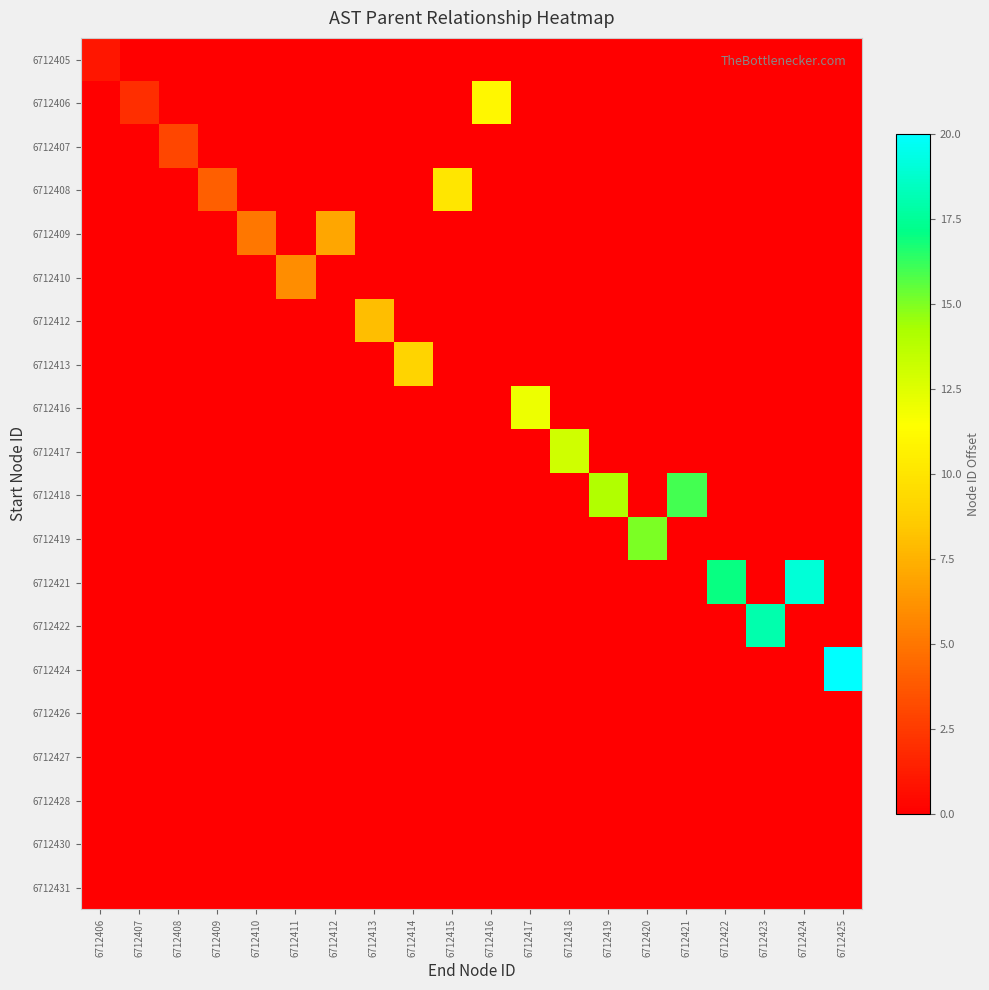

Reading left to right, what are all the values shown in this chart?

6712405: 6712406=1	6712407=0	6712408=0	6712409=0	6712410=0	6712411=0	6712412=0	6712413=0	6712414=0	6712415=0	6712416=0	6712417=0	6712418=0	6712419=0	6712420=0	6712421=0	6712422=0	6712423=0	6712424=0	6712425=0
6712406: 6712406=0	6712407=2	6712408=0	6712409=0	6712410=0	6712411=0	6712412=0	6712413=0	6712414=0	6712415=0	6712416=11	6712417=0	6712418=0	6712419=0	6712420=0	6712421=0	6712422=0	6712423=0	6712424=0	6712425=0
6712407: 6712406=0	6712407=0	6712408=3	6712409=0	6712410=0	6712411=0	6712412=0	6712413=0	6712414=0	6712415=0	6712416=0	6712417=0	6712418=0	6712419=0	6712420=0	6712421=0	6712422=0	6712423=0	6712424=0	6712425=0
6712408: 6712406=0	6712407=0	6712408=0	6712409=4	6712410=0	6712411=0	6712412=0	6712413=0	6712414=0	6712415=10	6712416=0	6712417=0	6712418=0	6712419=0	6712420=0	6712421=0	6712422=0	6712423=0	6712424=0	6712425=0
6712409: 6712406=0	6712407=0	6712408=0	6712409=0	6712410=5	6712411=0	6712412=7	6712413=0	6712414=0	6712415=0	6712416=0	6712417=0	6712418=0	6712419=0	6712420=0	6712421=0	6712422=0	6712423=0	6712424=0	6712425=0
6712410: 6712406=0	6712407=0	6712408=0	6712409=0	6712410=0	6712411=6	6712412=0	6712413=0	6712414=0	6712415=0	6712416=0	6712417=0	6712418=0	6712419=0	6712420=0	6712421=0	6712422=0	6712423=0	6712424=0	6712425=0
6712412: 6712406=0	6712407=0	6712408=0	6712409=0	6712410=0	6712411=0	6712412=0	6712413=8	6712414=0	6712415=0	6712416=0	6712417=0	6712418=0	6712419=0	6712420=0	6712421=0	6712422=0	6712423=0	6712424=0	6712425=0
6712413: 6712406=0	6712407=0	6712408=0	6712409=0	6712410=0	6712411=0	6712412=0	6712413=0	6712414=9	6712415=0	6712416=0	6712417=0	6712418=0	6712419=0	6712420=0	6712421=0	6712422=0	6712423=0	6712424=0	6712425=0
6712416: 6712406=0	6712407=0	6712408=0	6712409=0	6712410=0	6712411=0	6712412=0	6712413=0	6712414=0	6712415=0	6712416=0	6712417=12	6712418=0	6712419=0	6712420=0	6712421=0	6712422=0	6712423=0	6712424=0	6712425=0
6712417: 6712406=0	6712407=0	6712408=0	6712409=0	6712410=0	6712411=0	6712412=0	6712413=0	6712414=0	6712415=0	6712416=0	6712417=0	6712418=13	6712419=0	6712420=0	6712421=0	6712422=0	6712423=0	6712424=0	6712425=0
6712418: 6712406=0	6712407=0	6712408=0	6712409=0	6712410=0	6712411=0	6712412=0	6712413=0	6712414=0	6712415=0	6712416=0	6712417=0	6712418=0	6712419=14	6712420=0	6712421=16	6712422=0	6712423=0	6712424=0	6712425=0
6712419: 6712406=0	6712407=0	6712408=0	6712409=0	6712410=0	6712411=0	6712412=0	6712413=0	6712414=0	6712415=0	6712416=0	6712417=0	6712418=0	6712419=0	6712420=15	6712421=0	6712422=0	6712423=0	6712424=0	6712425=0
6712421: 6712406=0	6712407=0	6712408=0	6712409=0	6712410=0	6712411=0	6712412=0	6712413=0	6712414=0	6712415=0	6712416=0	6712417=0	6712418=0	6712419=0	6712420=0	6712421=0	6712422=17	6712423=0	6712424=19	6712425=0
6712422: 6712406=0	6712407=0	6712408=0	6712409=0	6712410=0	6712411=0	6712412=0	6712413=0	6712414=0	6712415=0	6712416=0	6712417=0	6712418=0	6712419=0	6712420=0	6712421=0	6712422=0	6712423=18	6712424=0	6712425=0
6712424: 6712406=0	6712407=0	6712408=0	6712409=0	6712410=0	6712411=0	6712412=0	6712413=0	6712414=0	6712415=0	6712416=0	6712417=0	6712418=0	6712419=0	6712420=0	6712421=0	6712422=0	6712423=0	6712424=0	6712425=20
6712426: 6712406=0	6712407=0	6712408=0	6712409=0	6712410=0	6712411=0	6712412=0	6712413=0	6712414=0	6712415=0	6712416=0	6712417=0	6712418=0	6712419=0	6712420=0	6712421=0	6712422=0	6712423=0	6712424=0	6712425=0
6712427: 6712406=0	6712407=0	6712408=0	6712409=0	6712410=0	6712411=0	6712412=0	6712413=0	6712414=0	6712415=0	6712416=0	6712417=0	6712418=0	6712419=0	6712420=0	6712421=0	6712422=0	6712423=0	6712424=0	6712425=0
6712428: 6712406=0	6712407=0	6712408=0	6712409=0	6712410=0	6712411=0	6712412=0	6712413=0	6712414=0	6712415=0	6712416=0	6712417=0	6712418=0	6712419=0	6712420=0	6712421=0	6712422=0	6712423=0	6712424=0	6712425=0
6712430: 6712406=0	6712407=0	6712408=0	6712409=0	6712410=0	6712411=0	6712412=0	6712413=0	6712414=0	6712415=0	6712416=0	6712417=0	6712418=0	6712419=0	6712420=0	6712421=0	6712422=0	6712423=0	6712424=0	6712425=0
6712431: 6712406=0	6712407=0	6712408=0	6712409=0	6712410=0	6712411=0	6712412=0	6712413=0	6712414=0	6712415=0	6712416=0	6712417=0	6712418=0	6712419=0	6712420=0	6712421=0	6712422=0	6712423=0	6712424=0	6712425=0